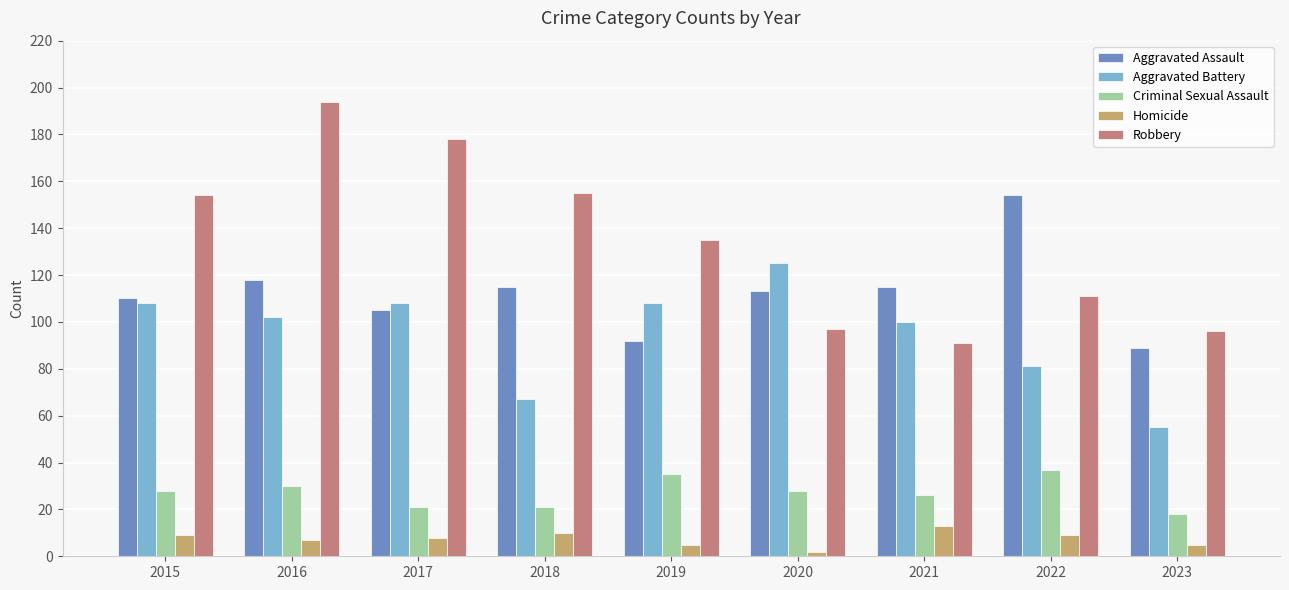

At which category is the sum across all series the highest?

2016